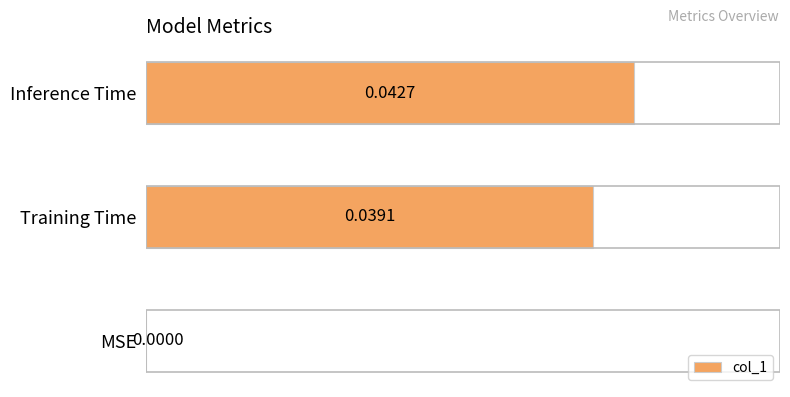

Where is the data nearest to the value 0?

MSE